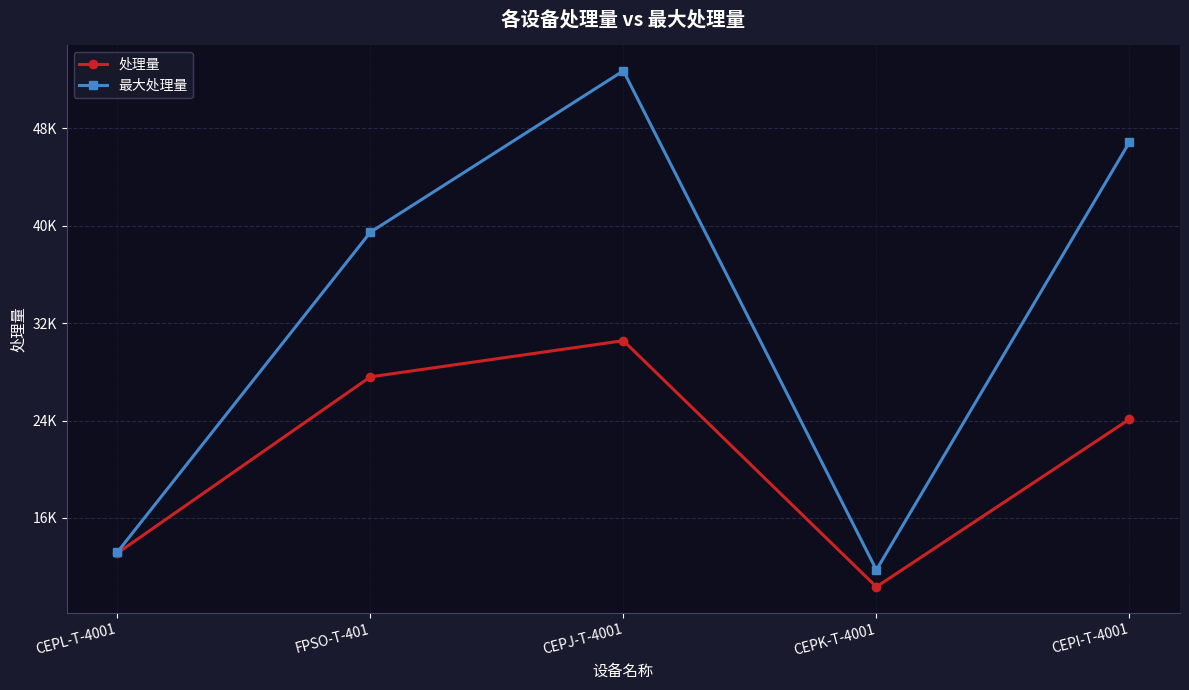

What is the minimum value for 最大处理量?

11715.8